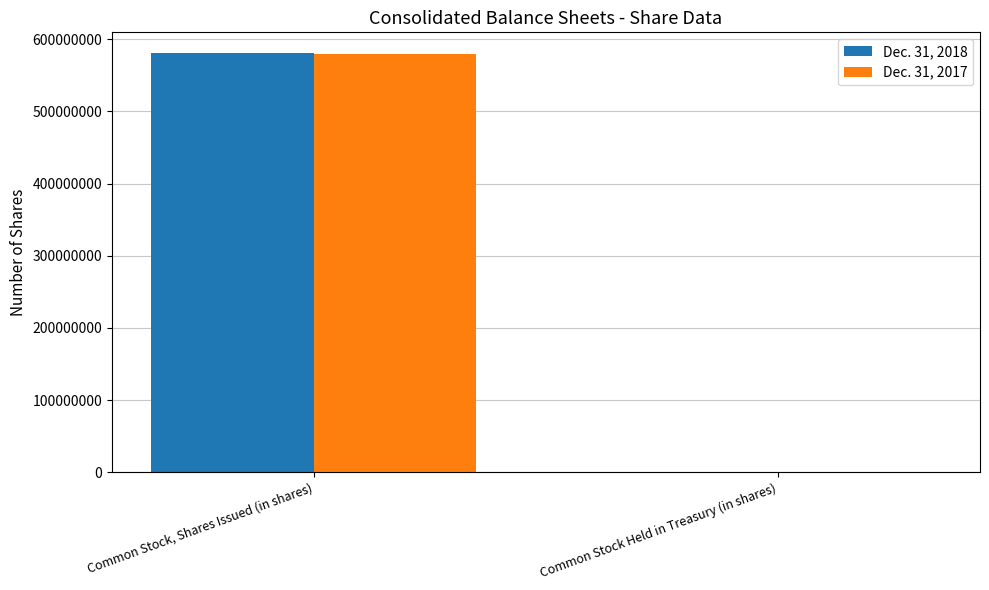

What is the average value of the Dec. 31, 2018 series?

290396580